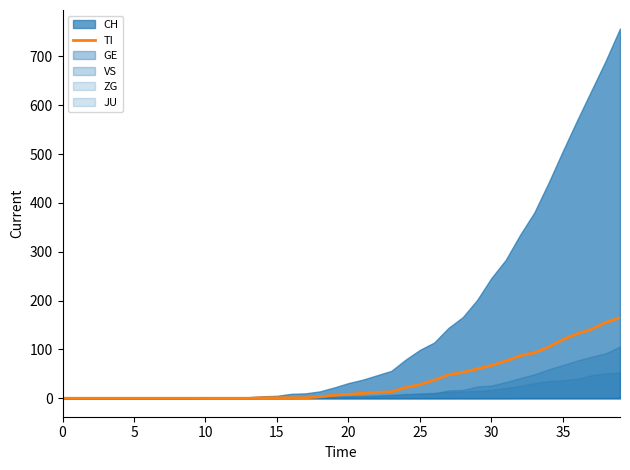

Count the number of categories in the chart.

40